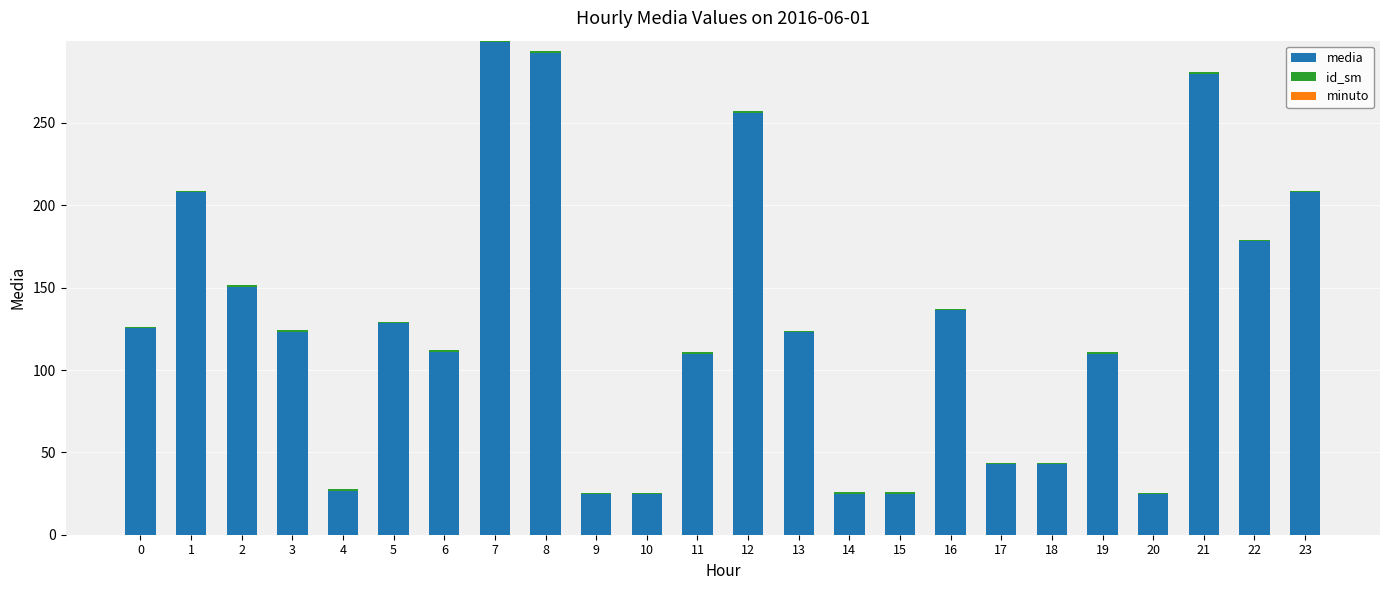

The media series shows 30.5 at 19. True or false?

False